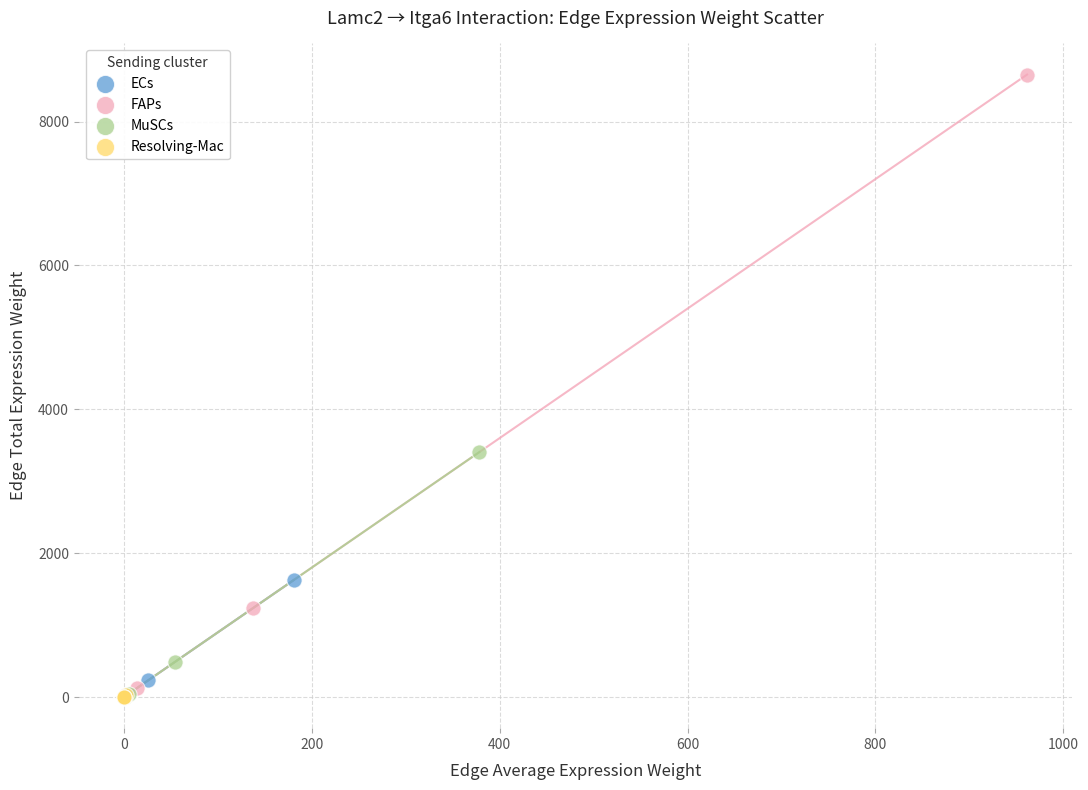

Which series reaches the maximum Y coordinate?

FAPs